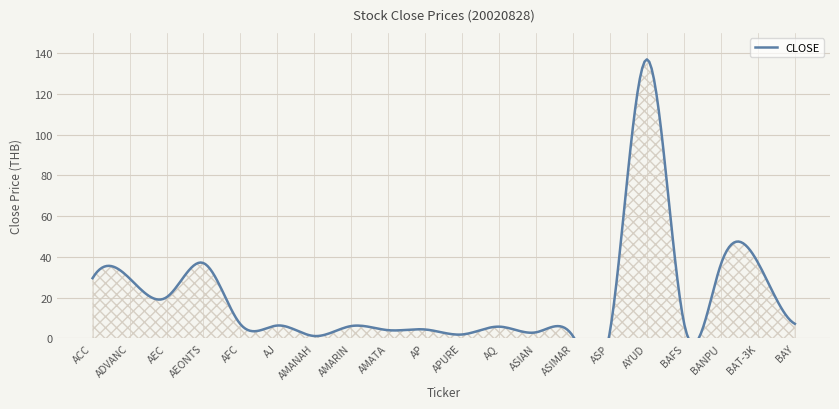

What position from the left is AQ?

12